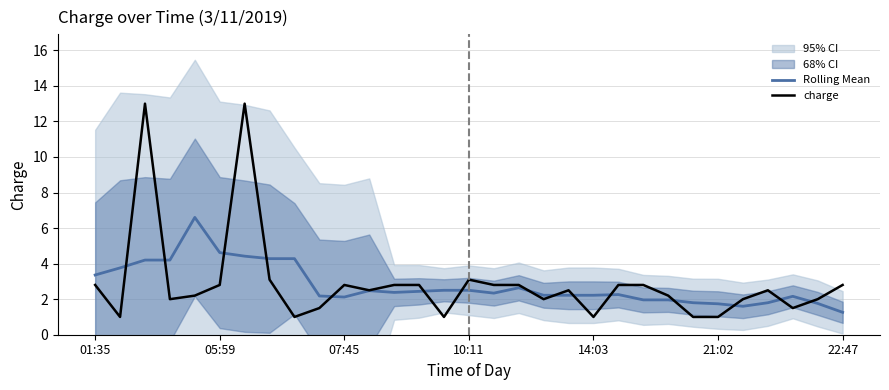

The Rolling Mean series shows 4.6 at 05:59. True or false?

True